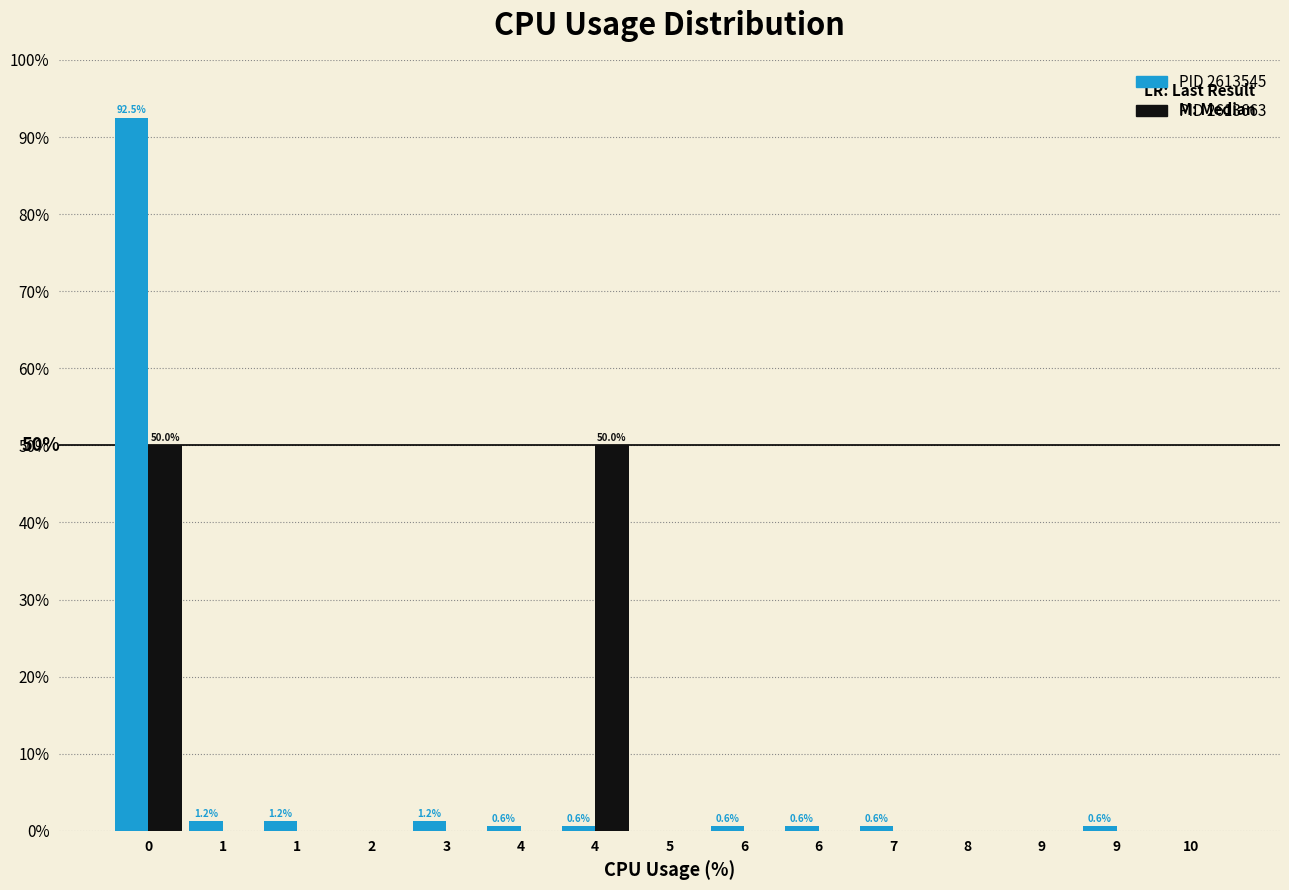

How many groups of bars are there?

15